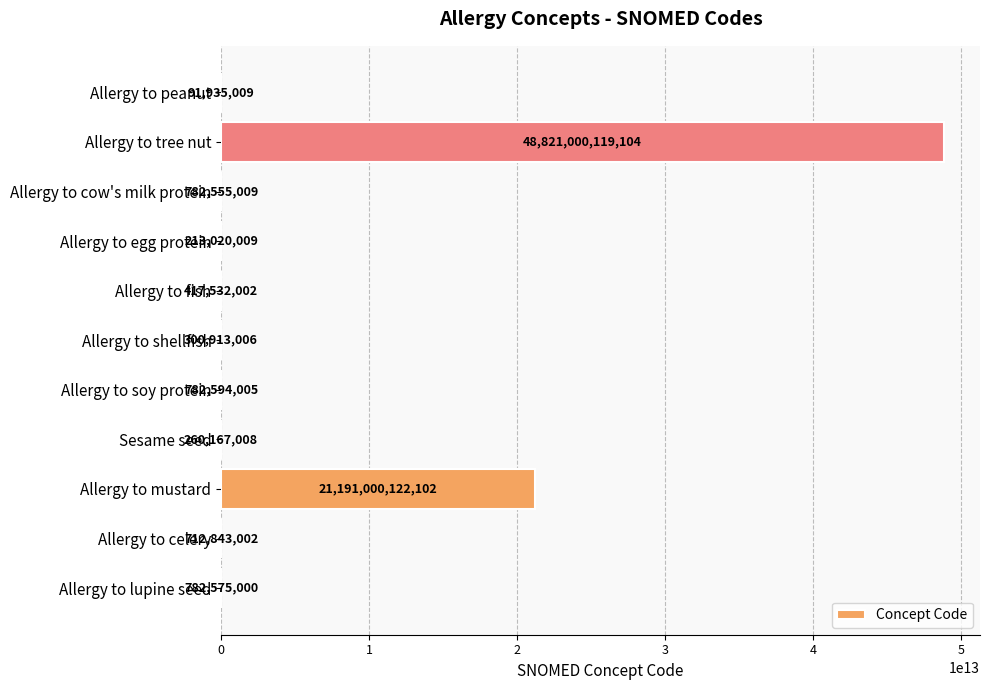

What is the change in value from Allergy to fish to Allergy to shellfish?

-116618996